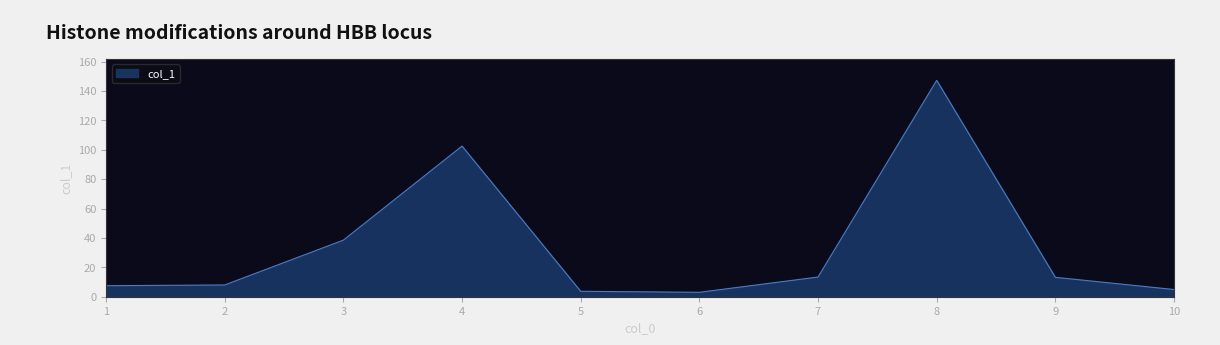

How many lines are shown in the chart?

1